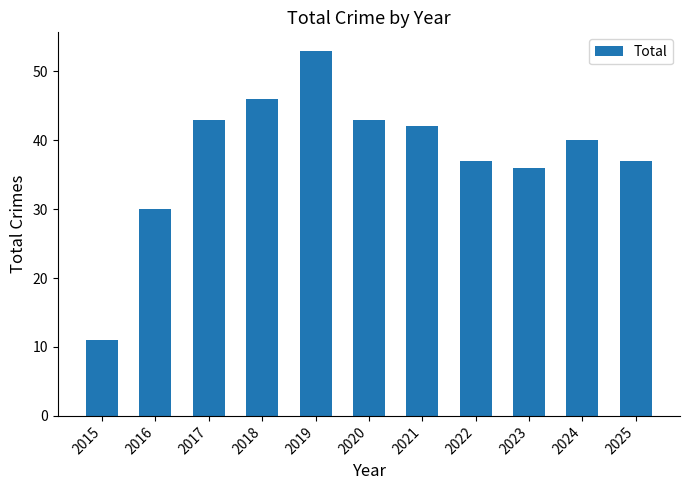

What is the value of the 5th bar from the left?

53